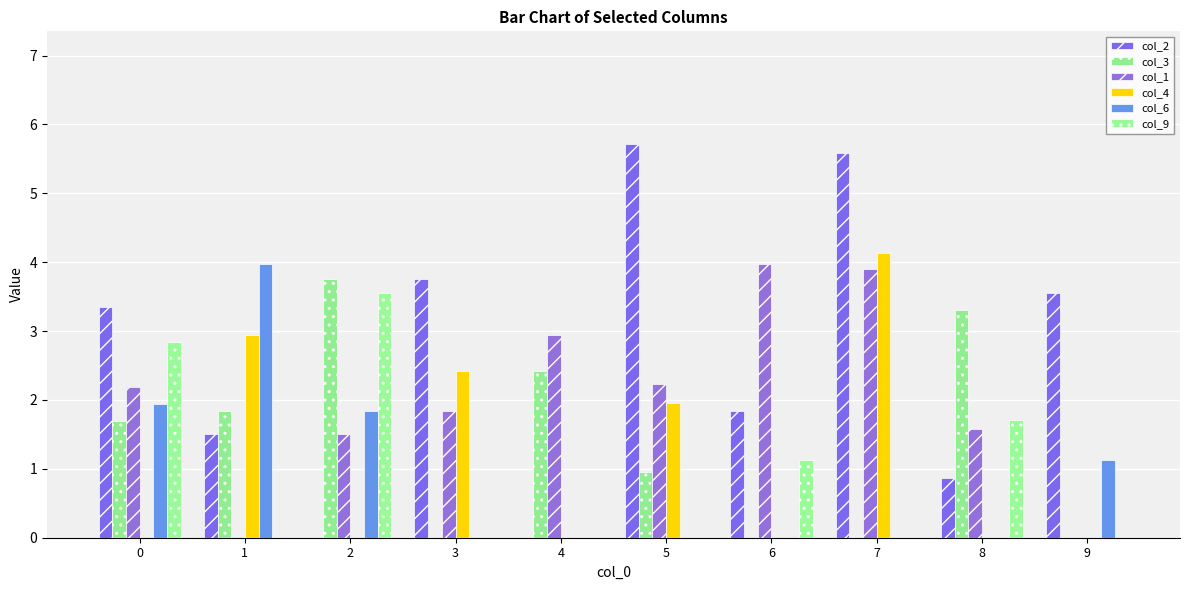

Is the value of col_2 at 3 greater than the value of col_9 at 7?

Yes